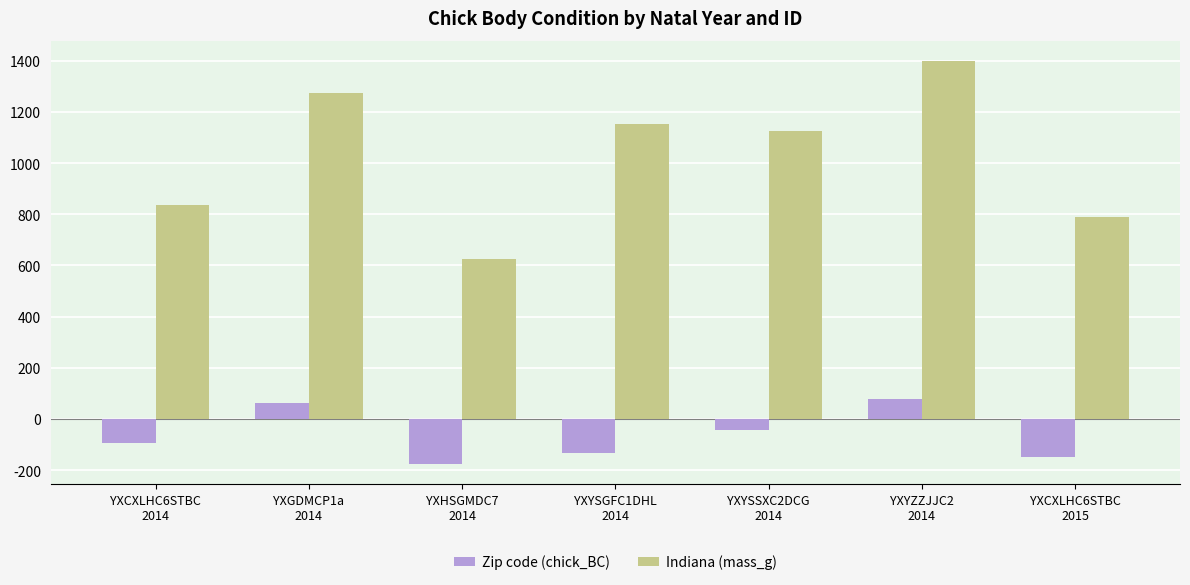

What is the value of the Indiana (mass_g) bar at the 3rd from the left?

625.0